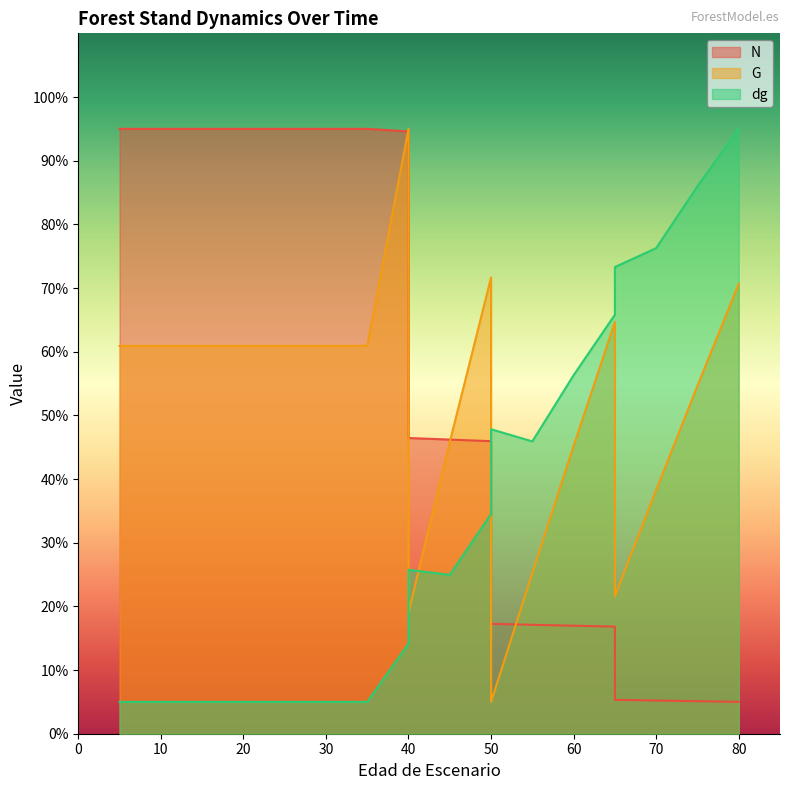

Is it true that dg equals 65.9 at 80?

False